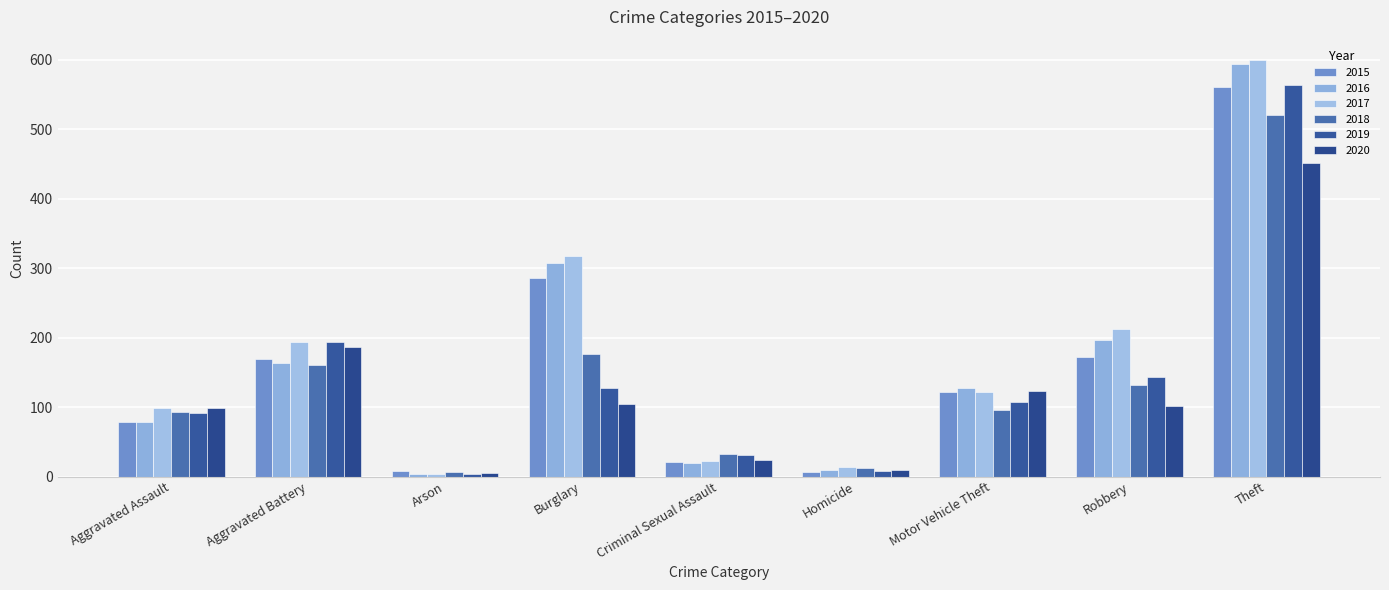

What is the minimum value for 2019?

4